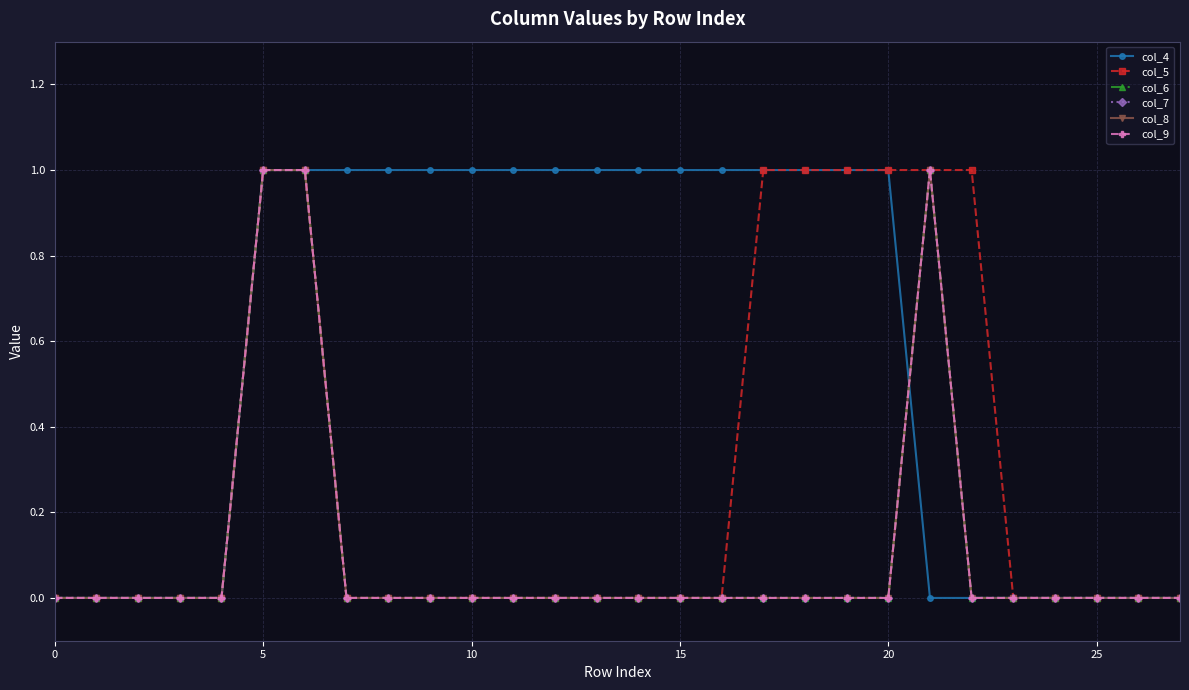

Does the chart have visible grid lines?

Yes